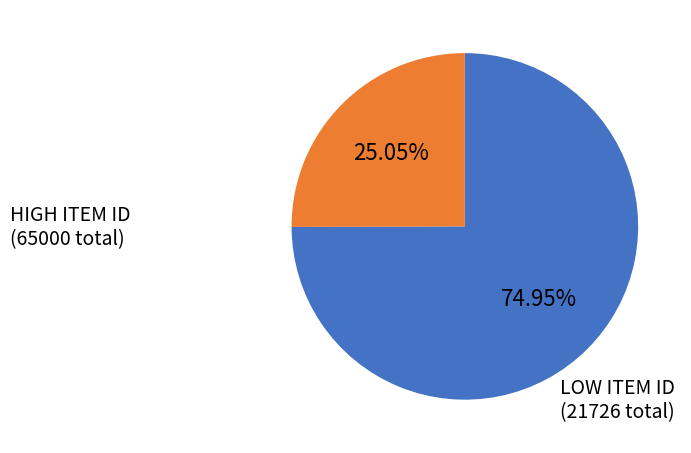

Is there a majority slice in this chart?

Yes